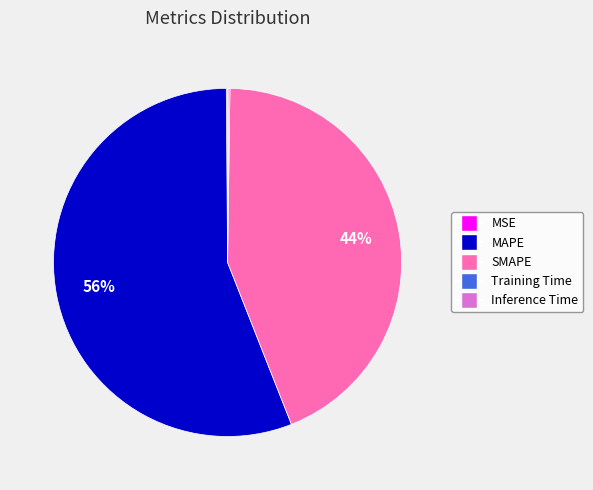

To the nearest percent, what percentage of the pie is MAPE?

56%